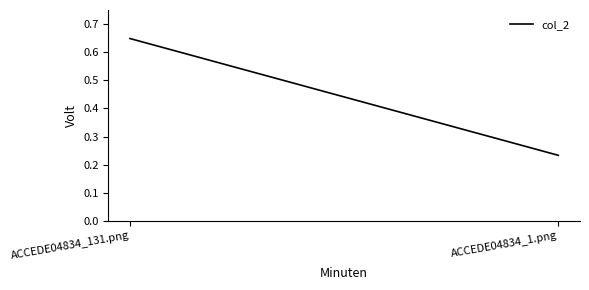

Reading left to right, transcribe all the data shown in this chart.

0.6	0.2